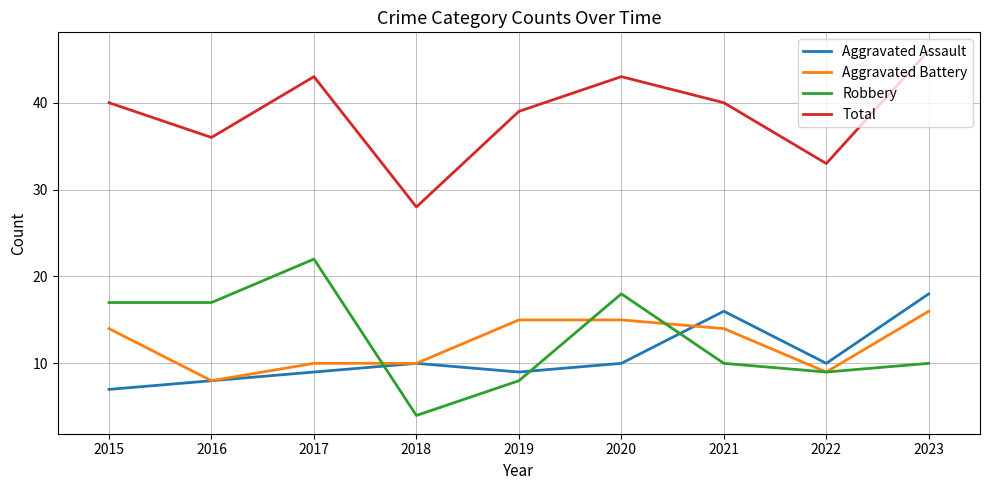

Which category has the lowest value across all series?

2018